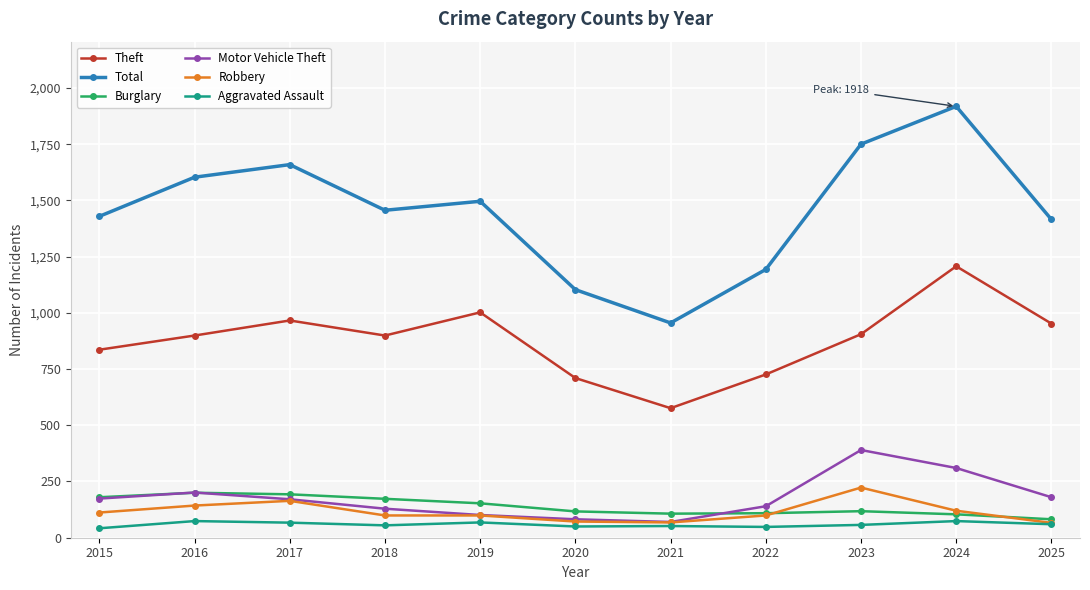

Which category has the highest value across all series?

2024